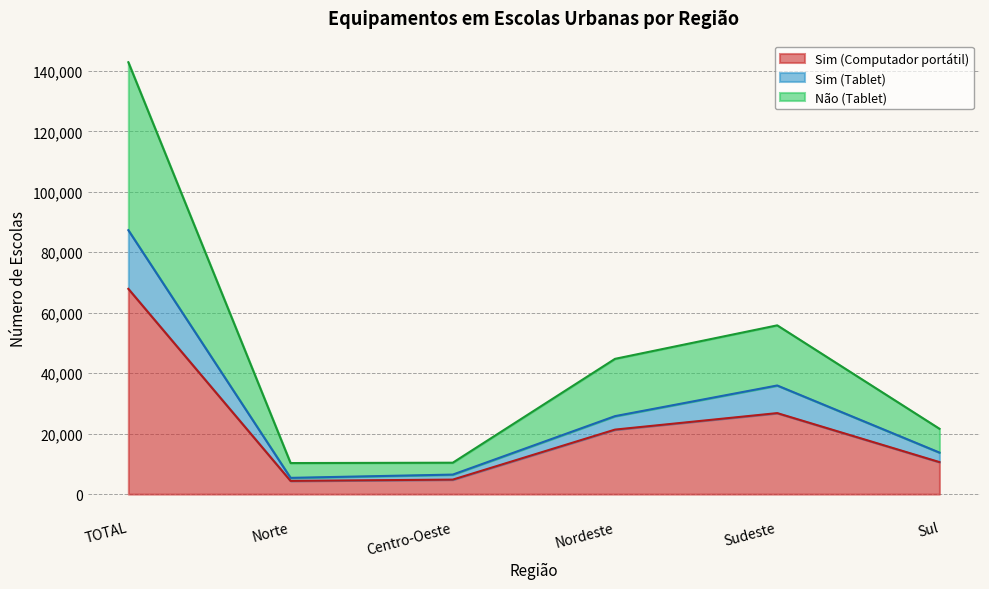

What is the label of the 4th point from the left?

Nordeste